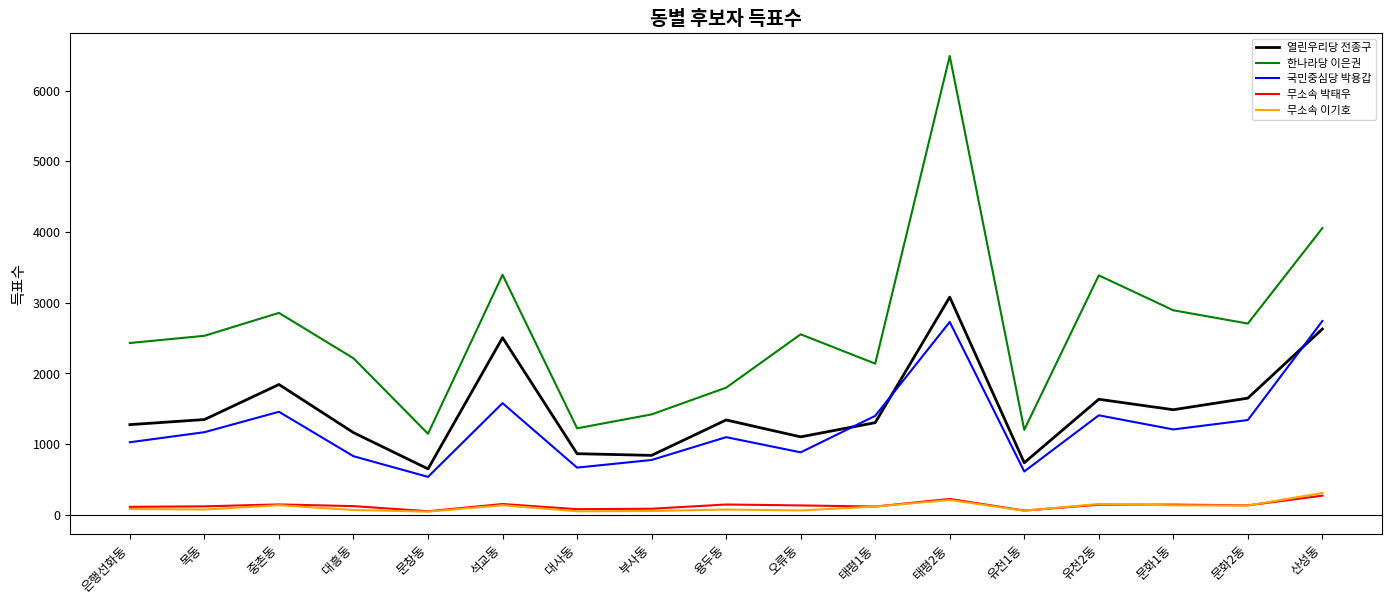

What is the spread (max minus min) of values at 태평1동?

2022